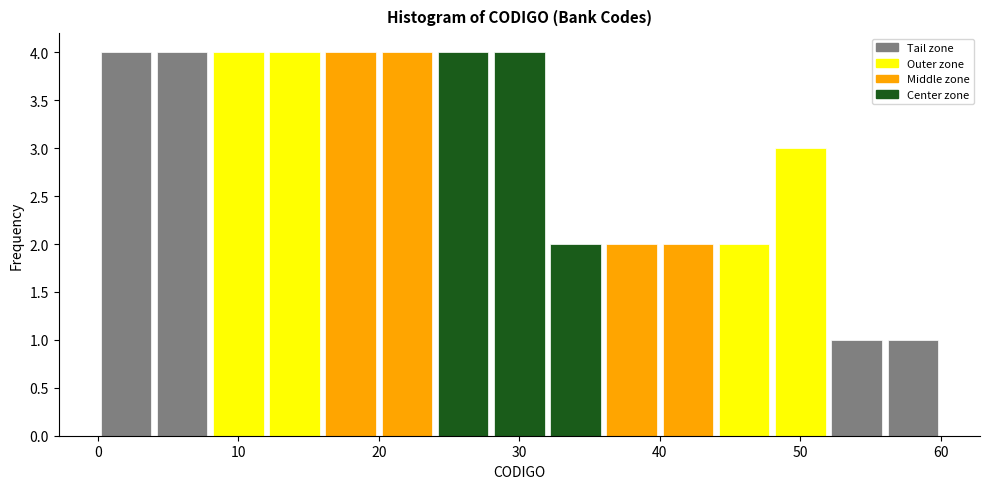

Reading left to right, transcribe this chart: for each bar, give the range it covers on the x-axis and its height. The values are not printed on the chart, so give them approximately, as read against the axis.

0 to 4: 4
4 to 8: 4
8 to 12: 4
12 to 16: 4
16 to 20: 4
20 to 24: 4
24 to 28: 4
28 to 32: 4
32 to 36: 2
36 to 40: 2
40 to 44: 2
44 to 48: 2
48 to 52: 3
52 to 56: 1
56 to 60: 1